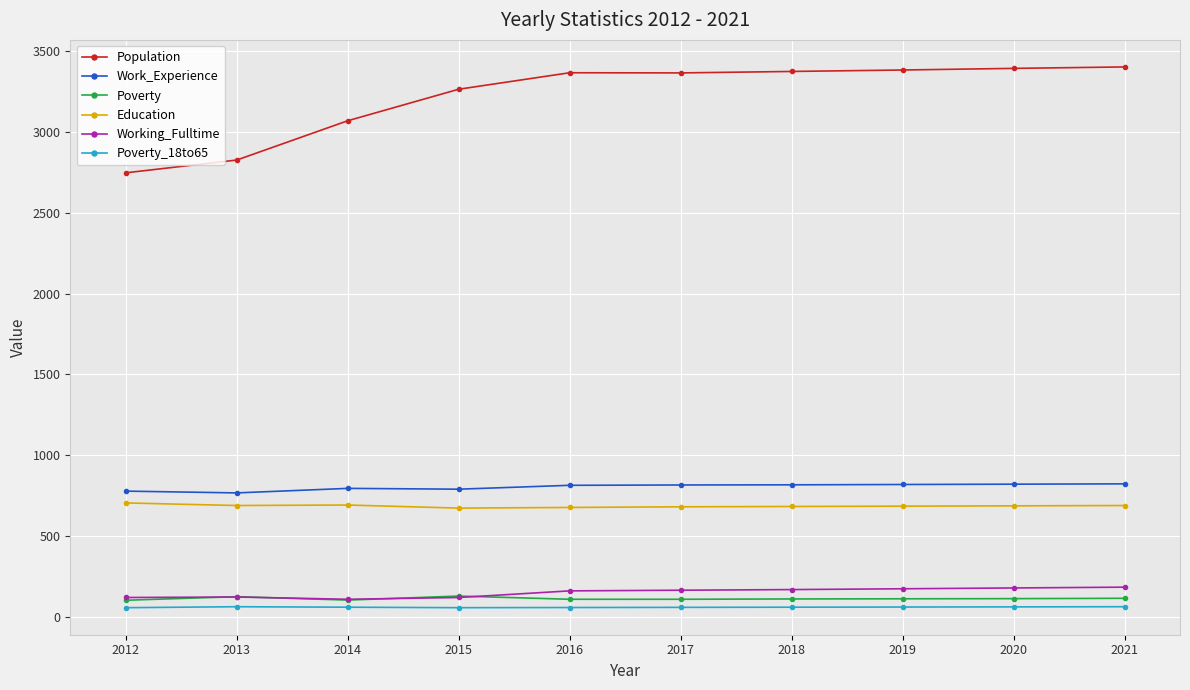

What is the lowest value of the Poverty series?

103